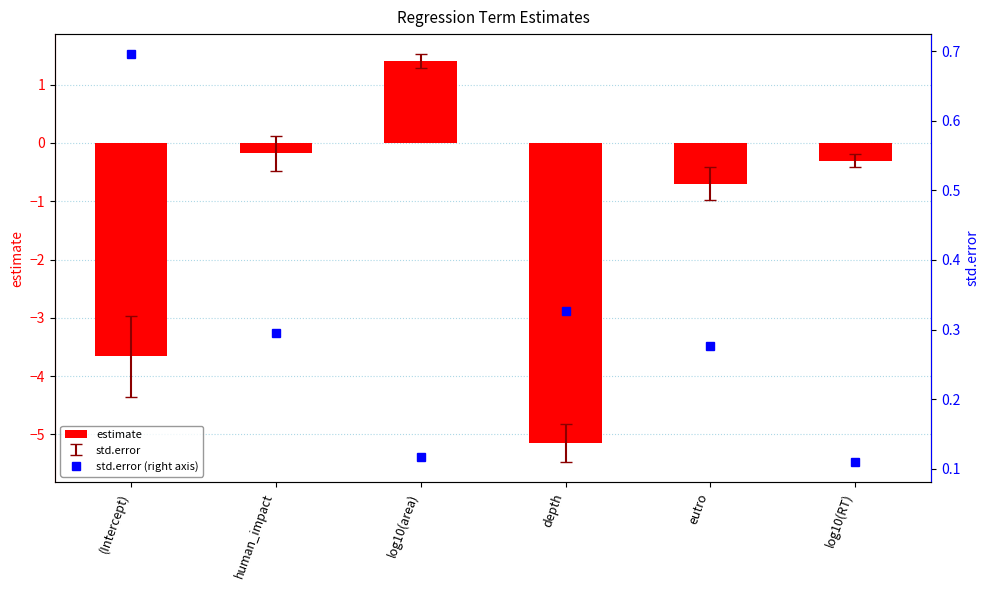

At which category is the sum across all series the highest?

log10(area)